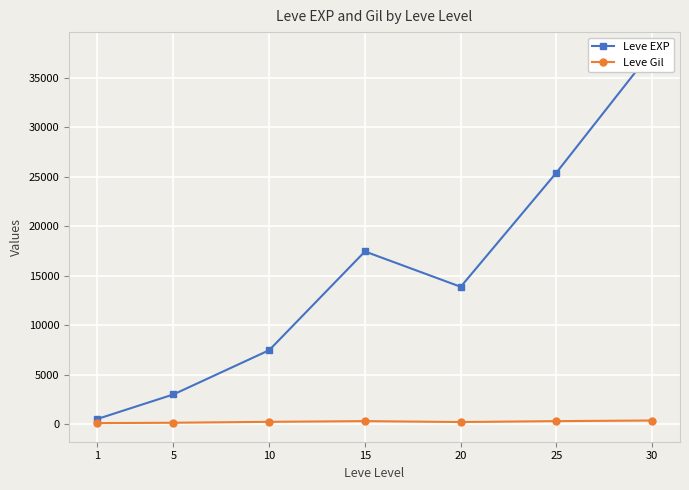

What is the spread (max minus min) of values at 5?

2859.0